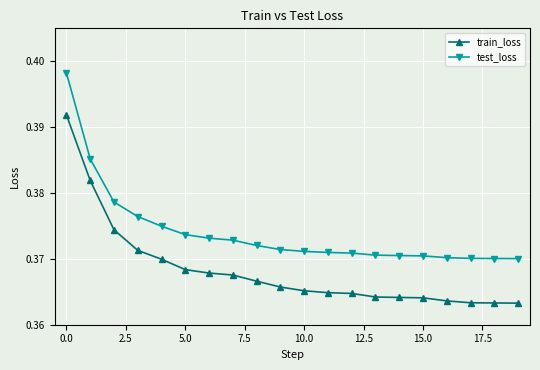

Rank the series by their maximum value, from lowest to highest.

train_loss, test_loss